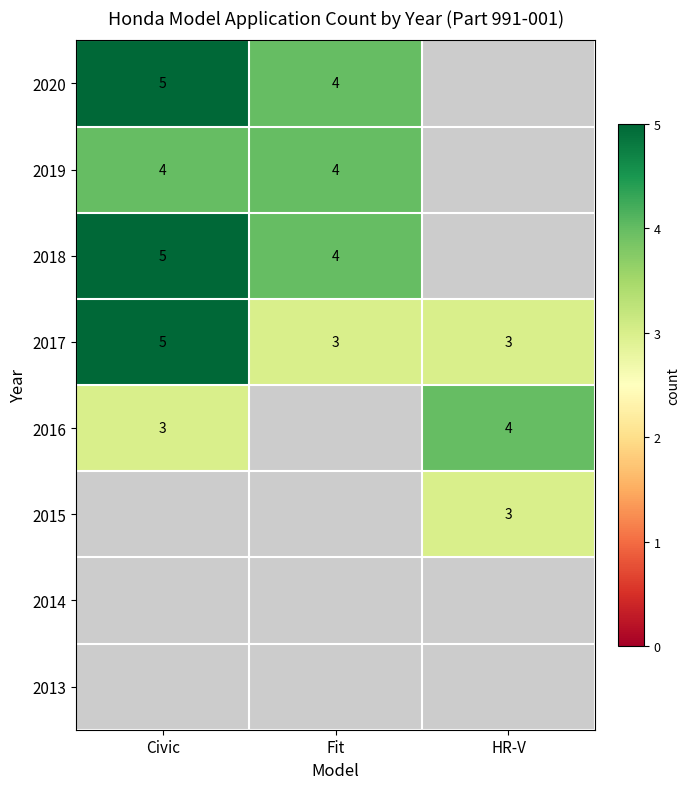

True or false: 2017 has a value of 3 at Civic.

False